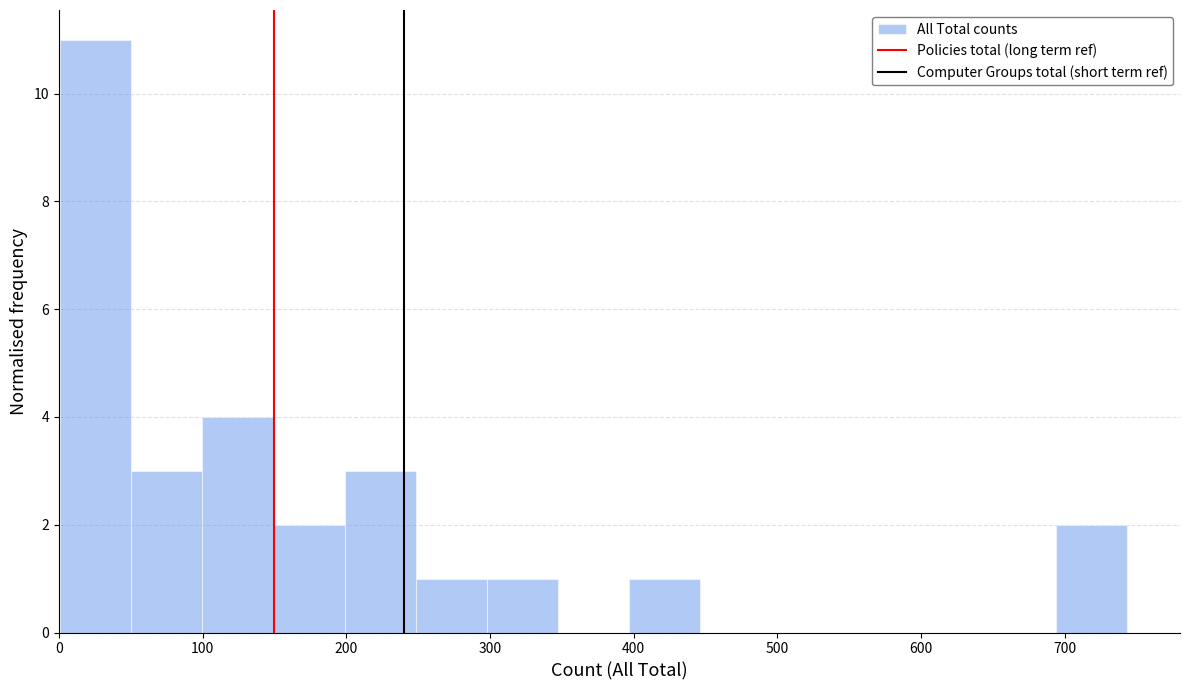

Over which range of the x-axis is the bar tallest?

0 to 50